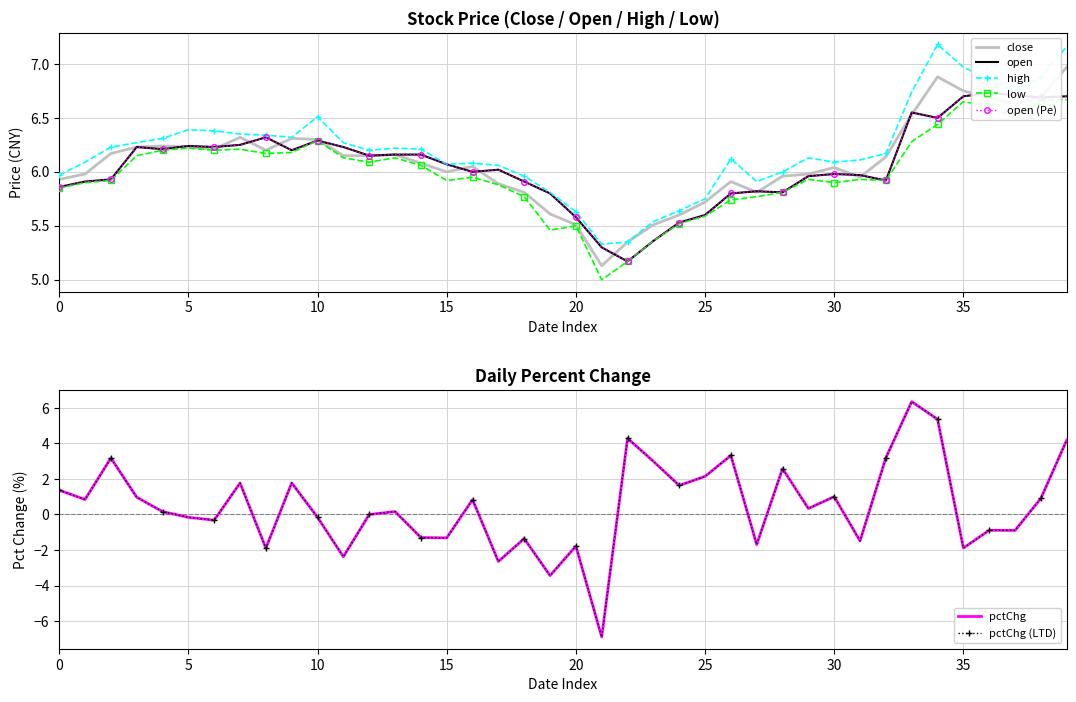

True or false: high and low intersect in this chart.

False